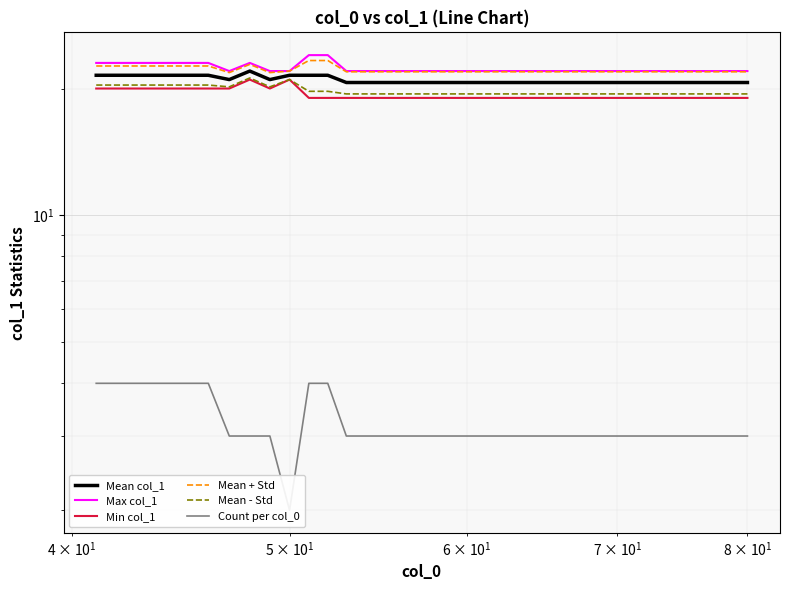

True or false: Count per col_0 and Max col_1 cross at least once.

False